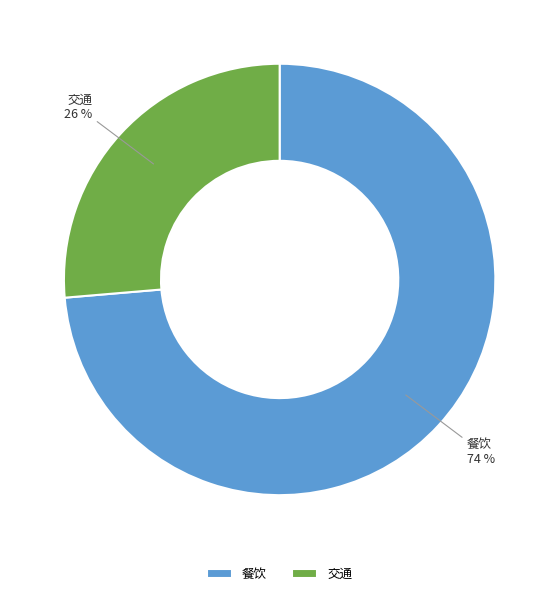

Is there any slice that represents more than half of the pie?

Yes